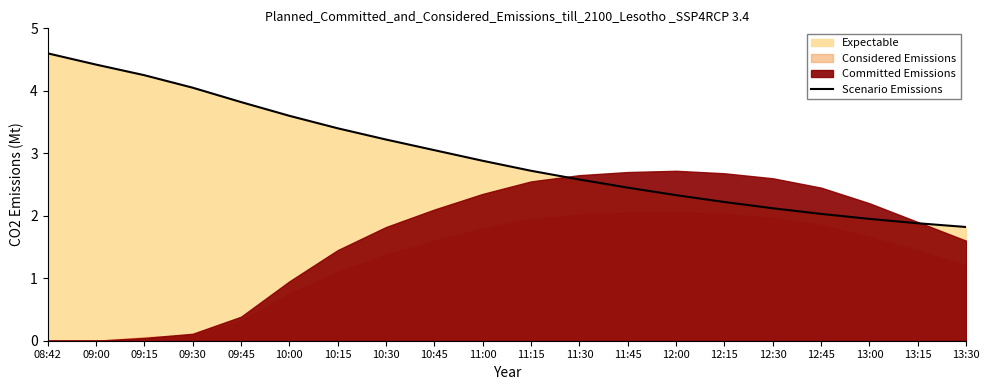

Approximately how many times larger is the value at 09:30 compared to 12:00?

1.7